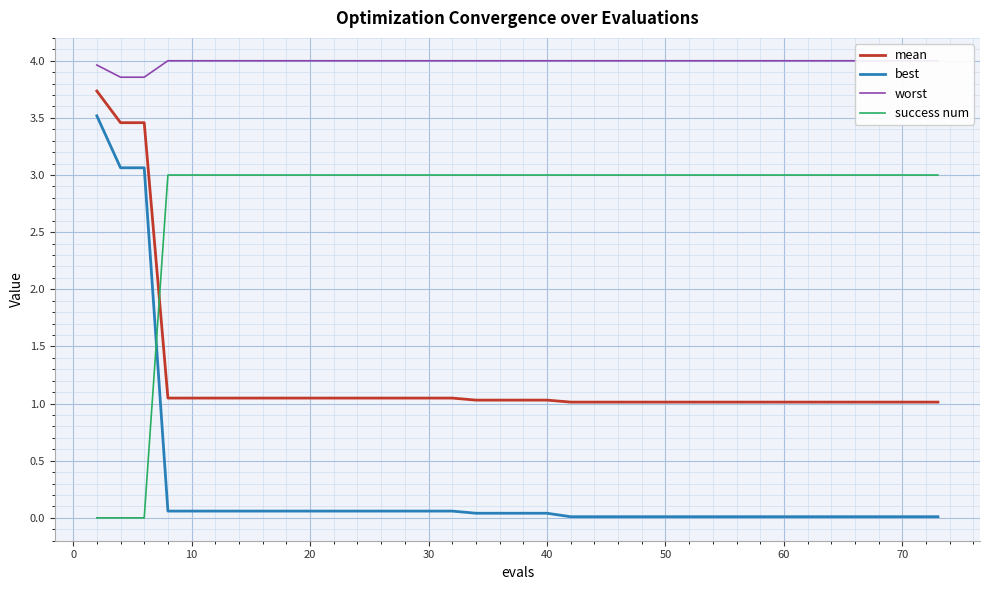

True or false: best and mean cross at least once.

False